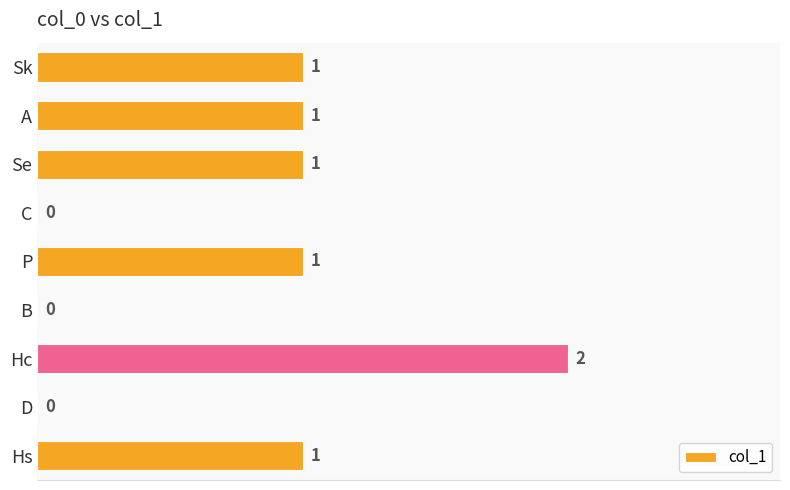

Between D and Hs, which is larger?

Hs